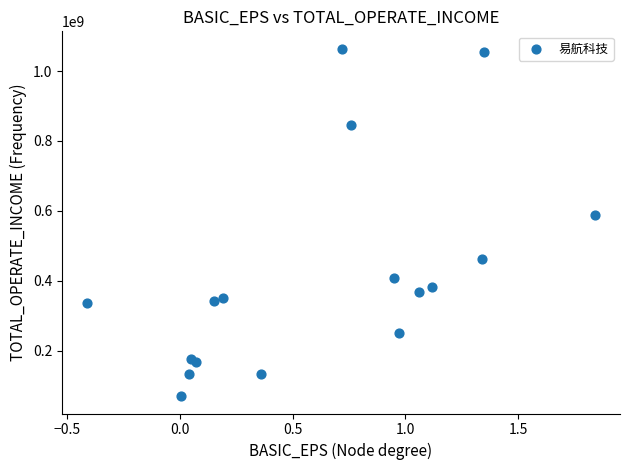

What Y value in the scatter plot is closest to 566738222?

586604793.9